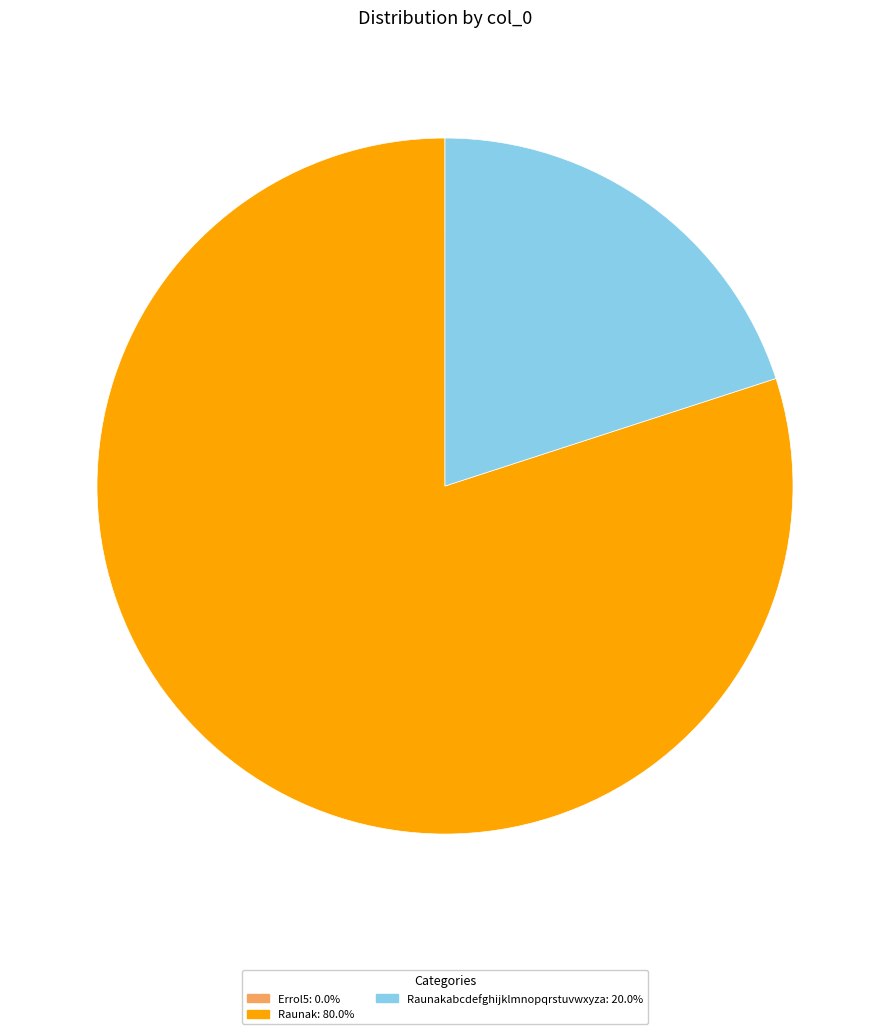

Is there a majority slice in this chart?

Yes